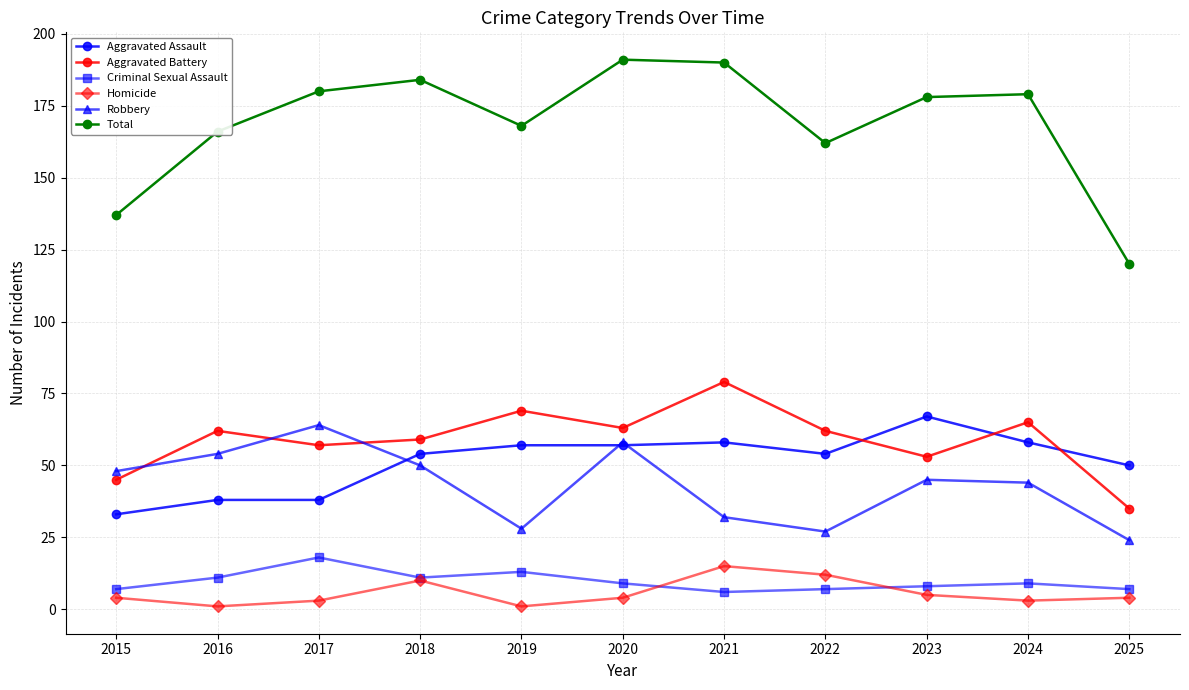

True or false: Criminal Sexual Assault and Aggravated Assault cross at least once.

False